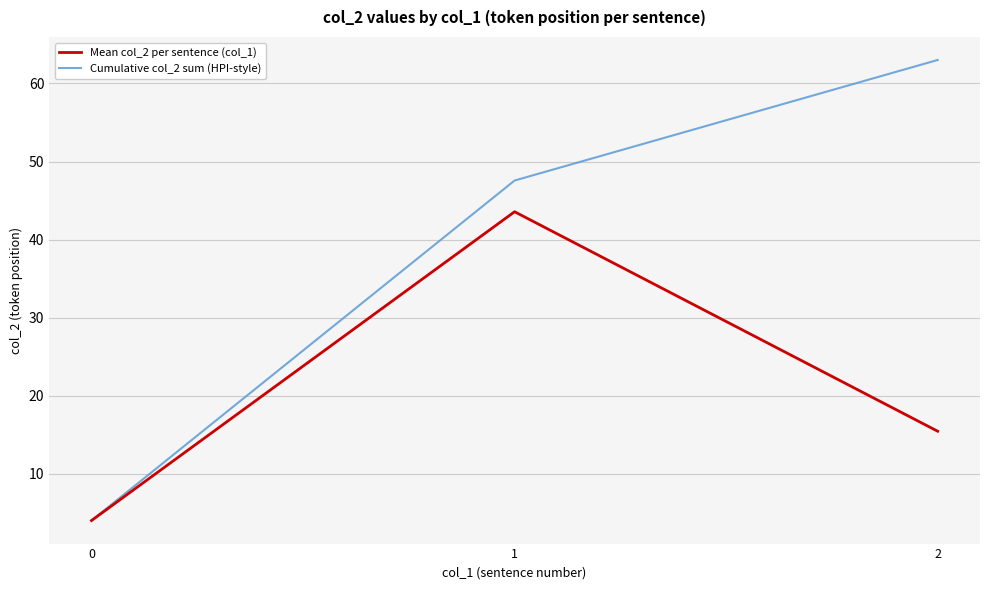

The value of Mean col_2 per sentence (col_1) at 1 is 43.6. True or false?

True